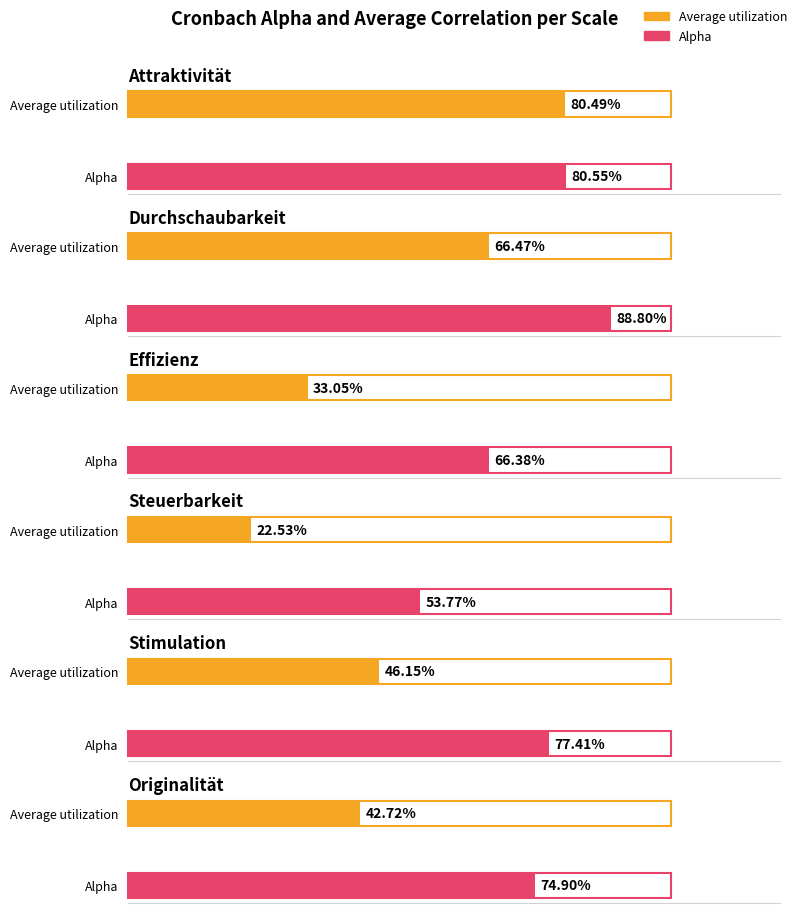

What is the minimum value for Average utilization?

0.2